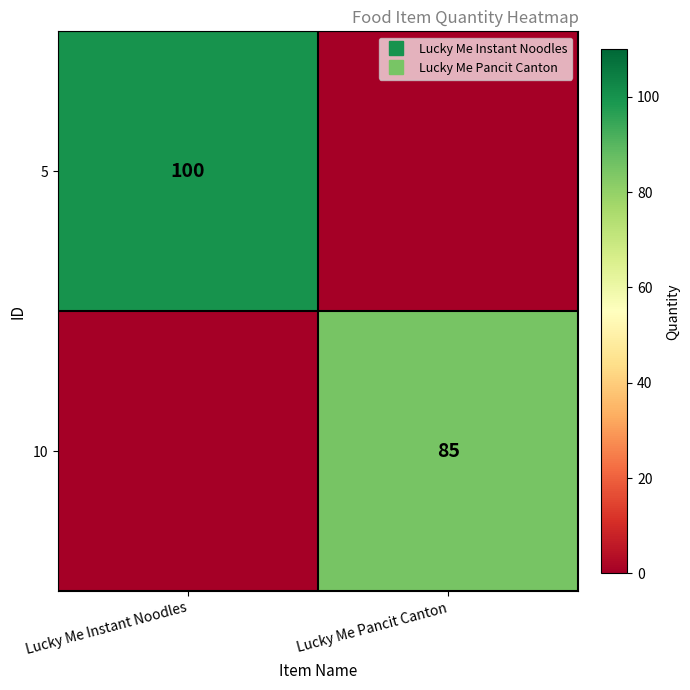

The 5 series shows 100 at Lucky Me Instant Noodles. True or false?

True